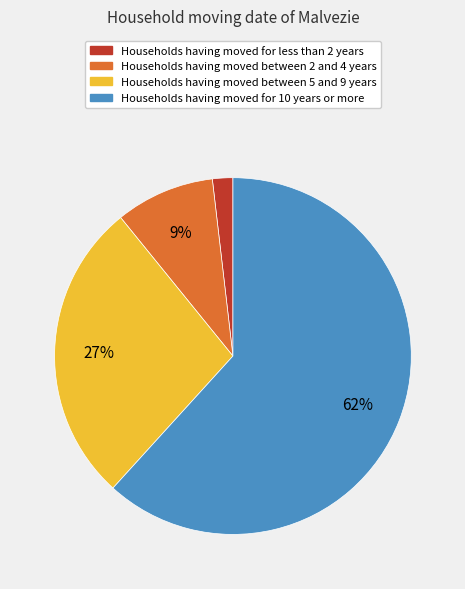

Does any single category account for the majority?

Yes